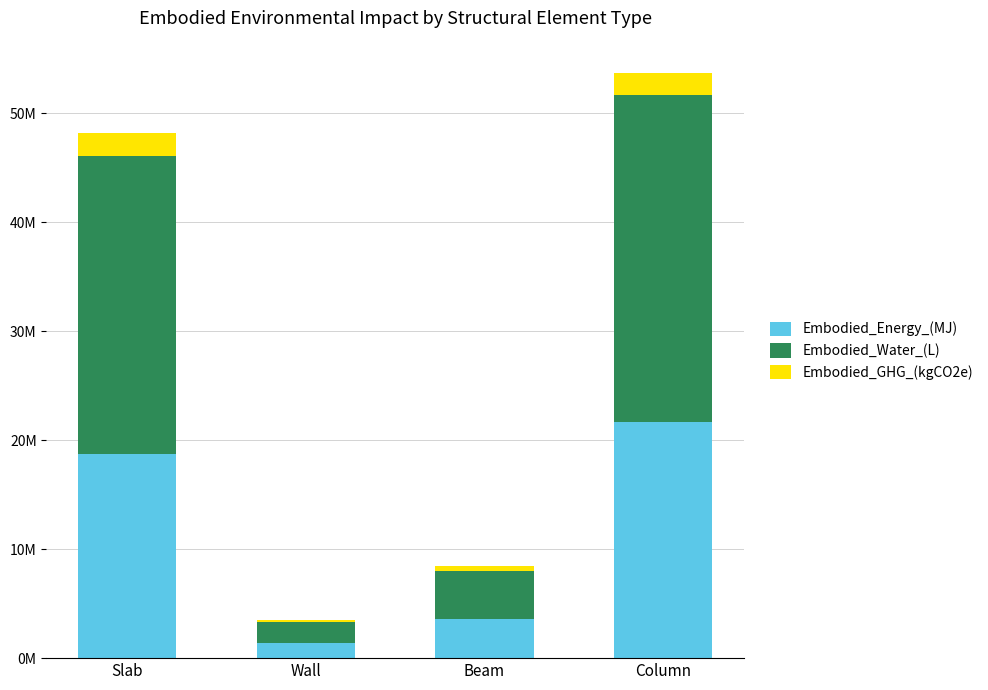

Are the bars grouped side by side (vs. stacked)?

No